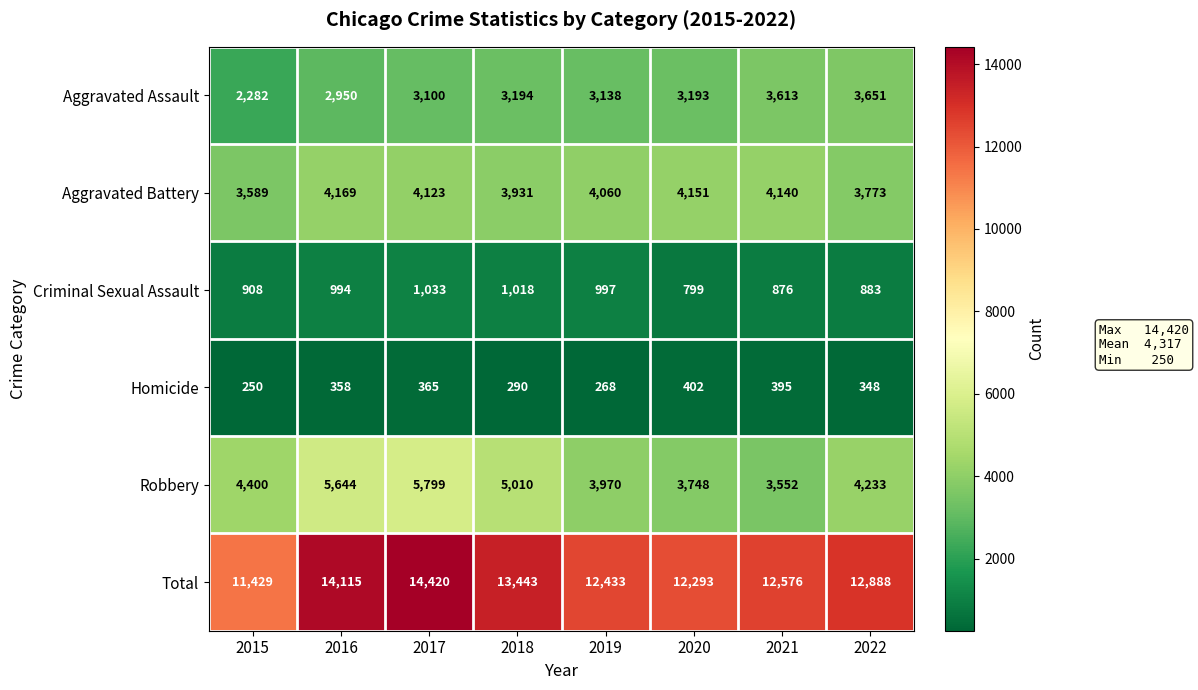

How many categories are shown in the chart?

8